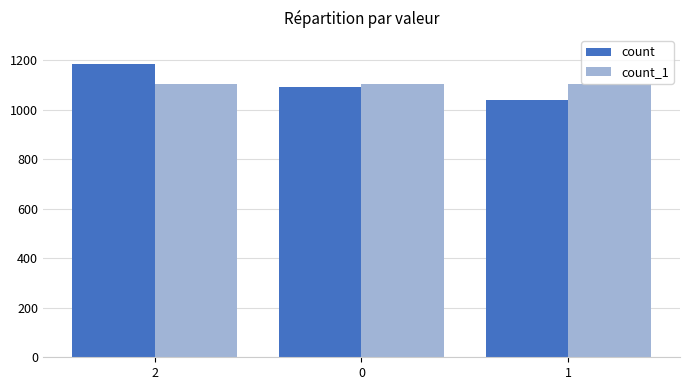

How many bars are there in each group?

2